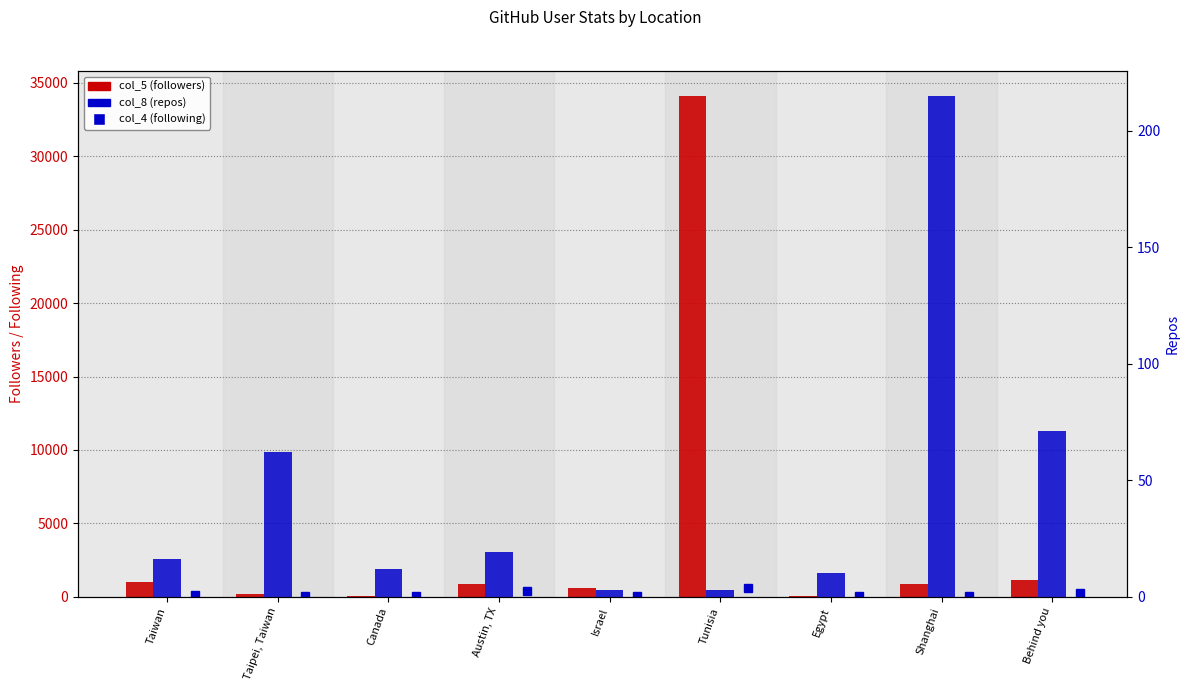

At which label is col_4 (following) closest to 304?

Austin, TX